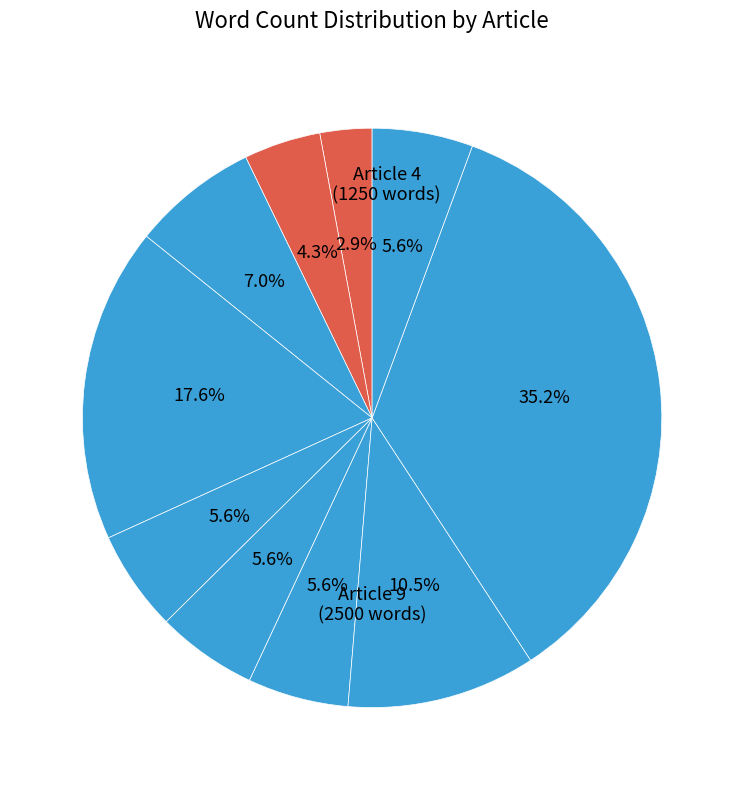

How many slices are in this pie chart?

10